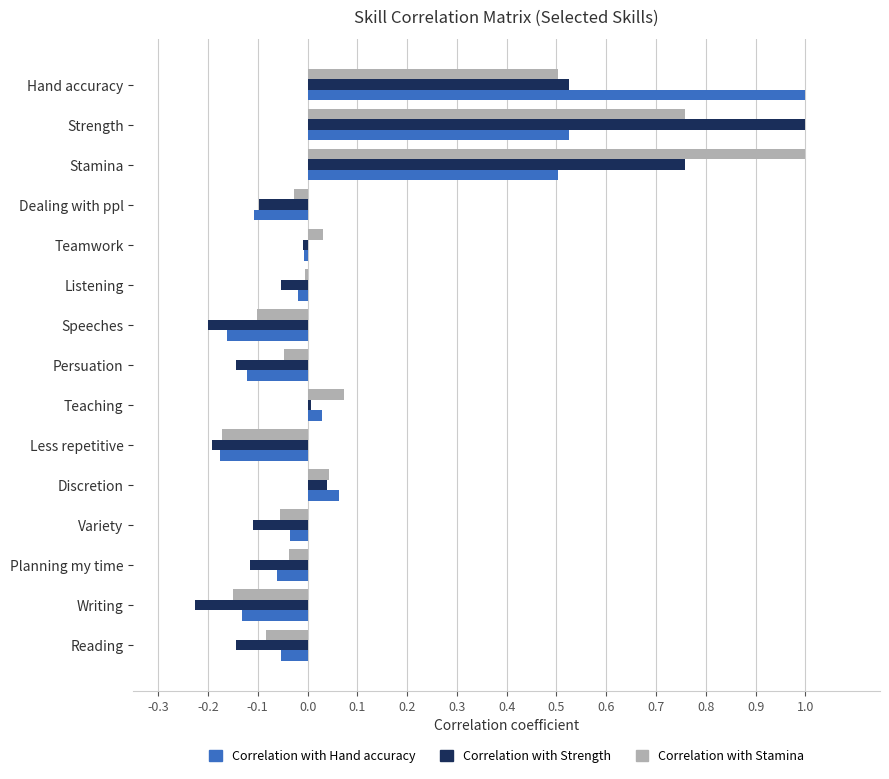

The Correlation with Stamina series shows 1.0 at Stamina. True or false?

True